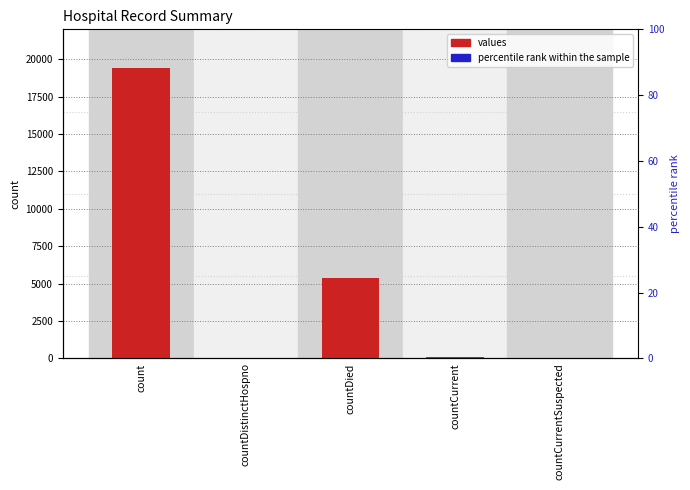

How many categories are shown in the chart?

5